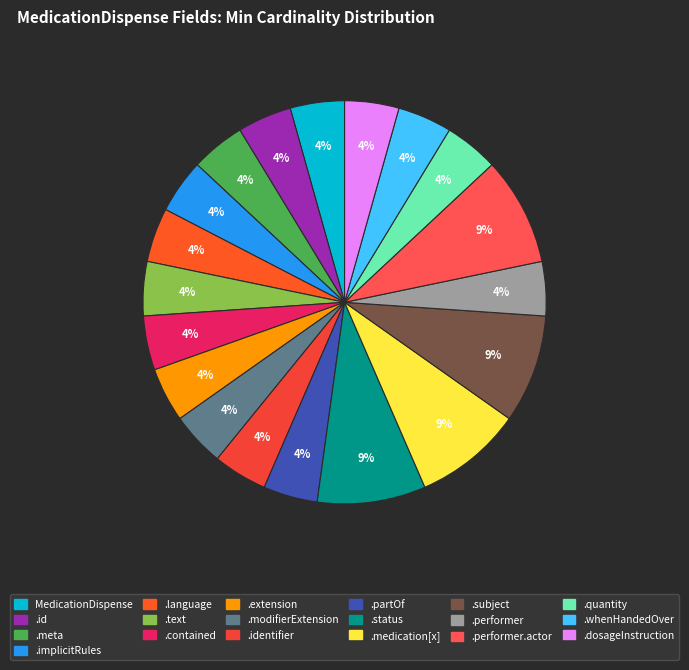

How many slices are in this pie chart?

19